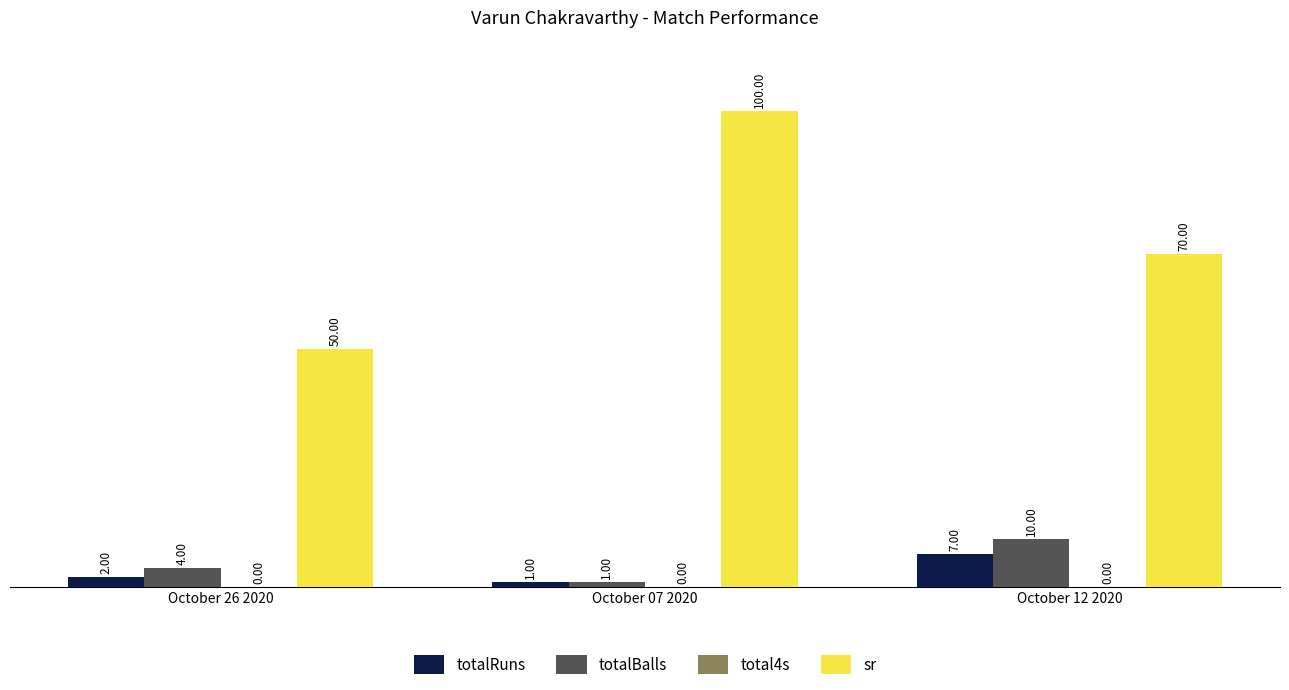

What is the value of the sr bar at the 1st from the left?

50